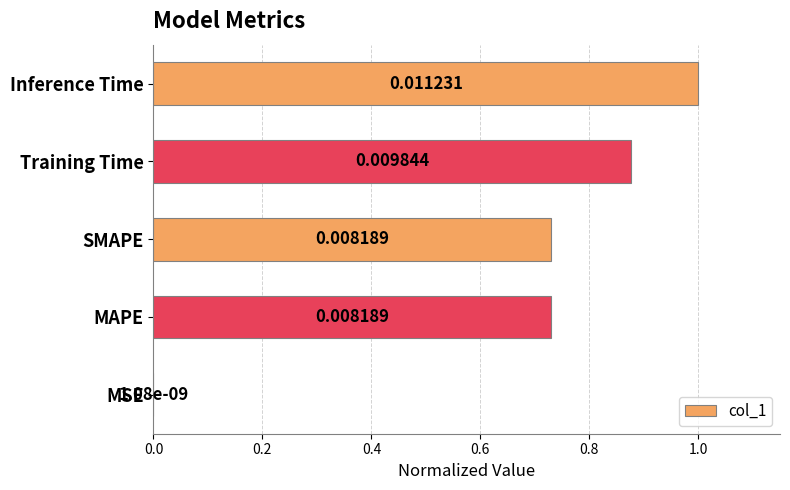

Where is the data nearest to the value 0?

MSE